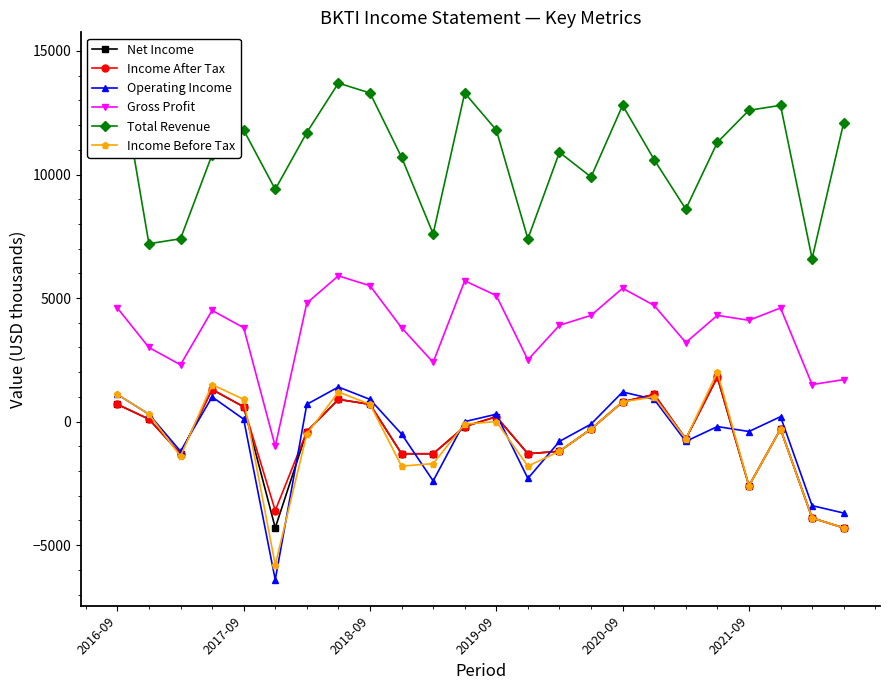

Reading right to left, what are all the values shown in this chart?

Net Income: -4300	-3900	-300	-2600	1800	-700	1100	800	-300	-1200	-1300	200	-200	-1300	-1300	700	900	-400	-4300	600	1300	-1300	100	700
Income After Tax: -4300	-3900	-300	-2600	1800	-700	1100	800	-300	-1200	-1300	200	-200	-1300	-1300	700	900	-400	-3600	600	1300	-1300	100	700
Operating Income: -3700	-3400	200	-400	-200	-800	900	1200	-100	-800	-2300	300	0	-2400	-500	900	1400	700	-6400	100	1000	-1200	300	1100
Gross Profit: 1700	1500	4600	4100	4300	3200	4700	5400	4300	3900	2500	5100	5700	2400	3800	5500	5900	4800	-1000	3800	4500	2300	3000	4600
Total Revenue: 12100	6600	12800	12600	11300	8600	10600	12800	9900	10900	7400	11800	13300	7600	10700	13300	13700	11700	9400	11800	10800	7400	7200	14700
Income Before Tax: -4300	-3900	-300	-2600	2000	-700	1000	800	-300	-1200	-1800	0	-100	-1700	-1800	700	1200	-500	-5800	900	1500	-1400	300	1100